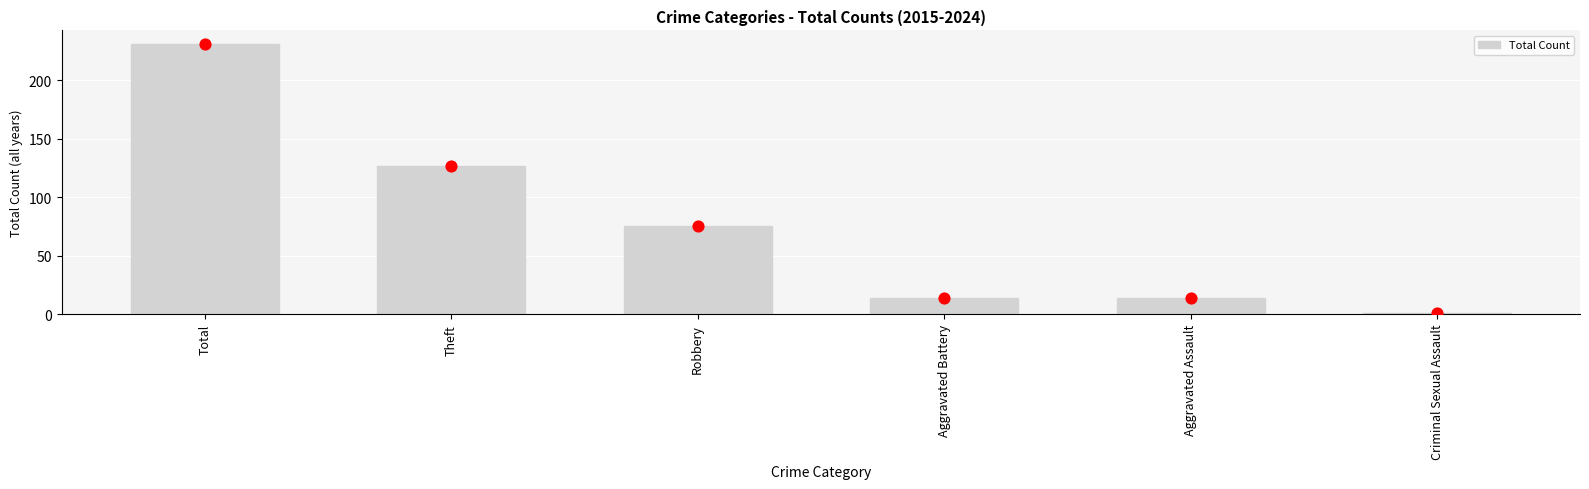

What is the change in value from Robbery to Aggravated Assault?

-61